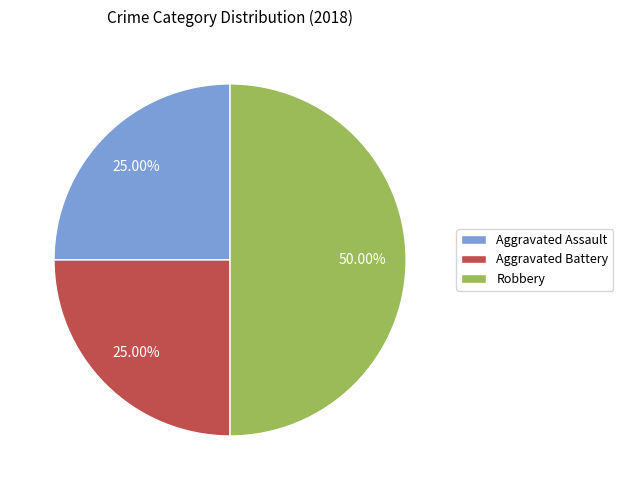

To the nearest percent, what percentage of the pie is Aggravated Battery?

25%